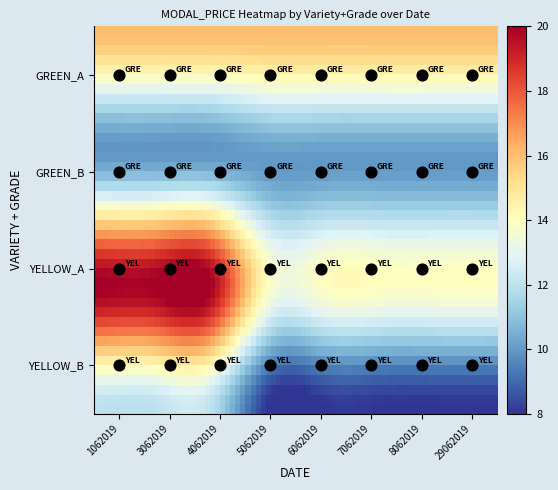

What is the sum of all YELLOW_A values?

130